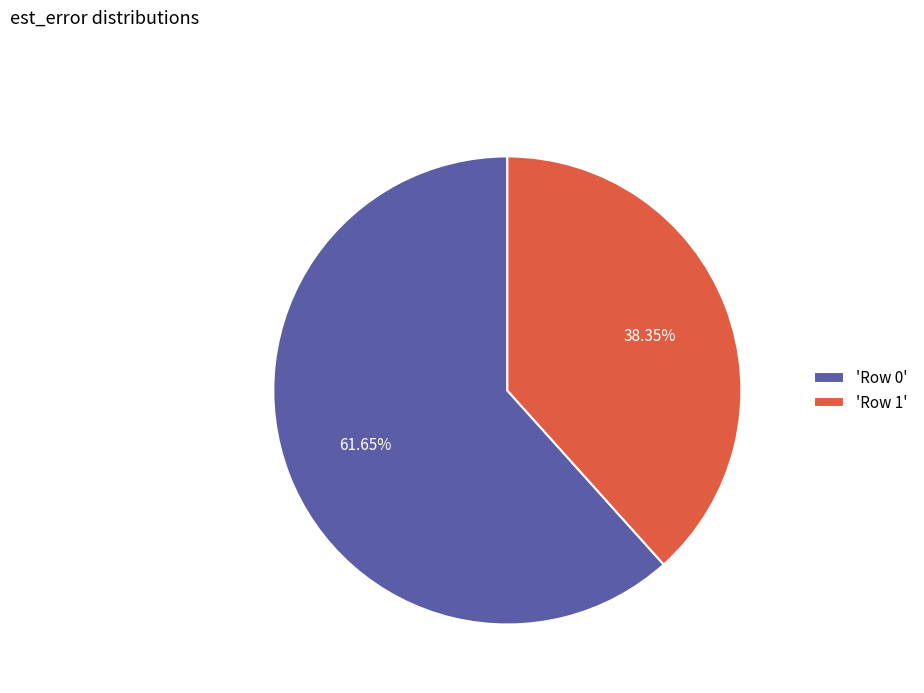

Is 'Row 1' the majority of the pie?

No